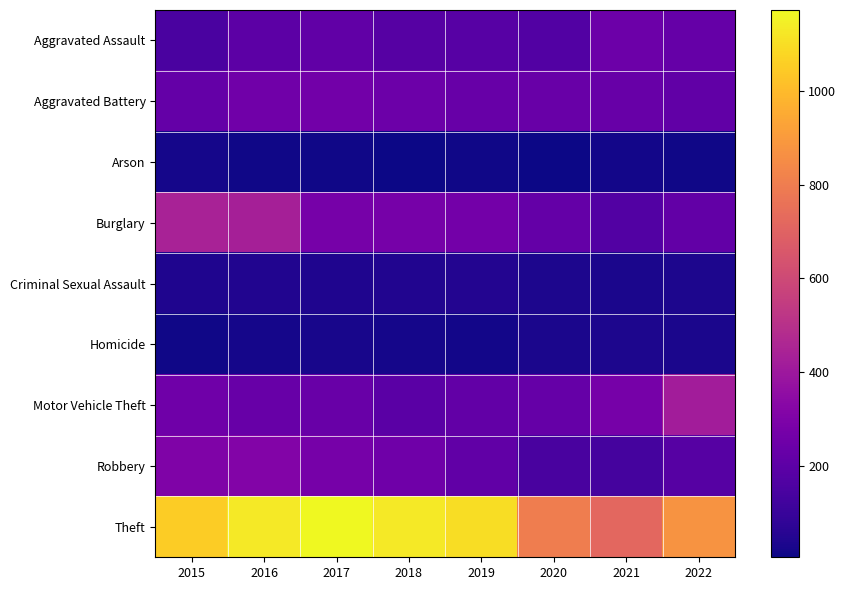

Reading left to right, list all the values displayed in this chart.

Aggravated Assault: 2015=149	2016=198	2017=215	2018=183	2019=188	2020=171	2021=244	2022=227
Aggravated Battery: 2015=223	2016=260	2017=264	2018=247	2019=233	2020=237	2021=230	2022=215
Arson: 2015=20	2016=11	2017=12	2018=6	2019=12	2020=9	2021=16	2022=11
Burglary: 2015=440	2016=432	2017=279	2018=279	2019=268	2020=224	2021=172	2022=216
Criminal Sexual Assault: 2015=39	2016=46	2017=38	2018=43	2019=47	2020=37	2021=30	2022=37
Homicide: 2015=11	2016=23	2017=27	2018=21	2019=18	2020=29	2021=35	2022=31
Motor Vehicle Theft: 2015=255	2016=231	2017=235	2018=194	2019=216	2020=229	2021=275	2022=420
Robbery: 2015=303	2016=314	2017=276	2018=254	2019=213	2020=147	2021=136	2022=182
Theft: 2015=1052	2016=1131	2017=1172	2018=1130	2019=1097	2020=803	2021=721	2022=878